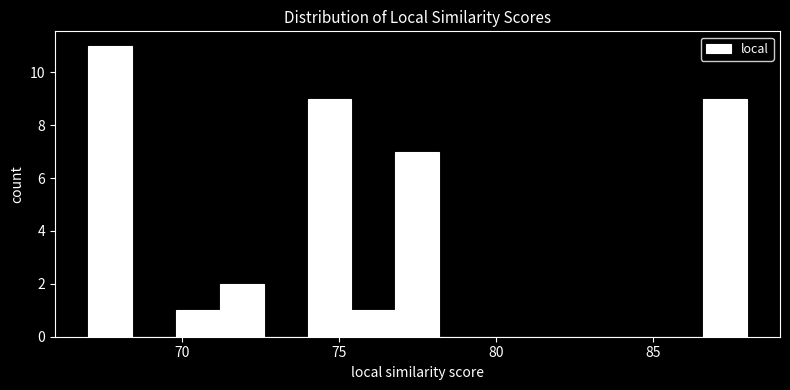

Read against the x-axis, roughly where is the centre of the tallest bar?

67.5